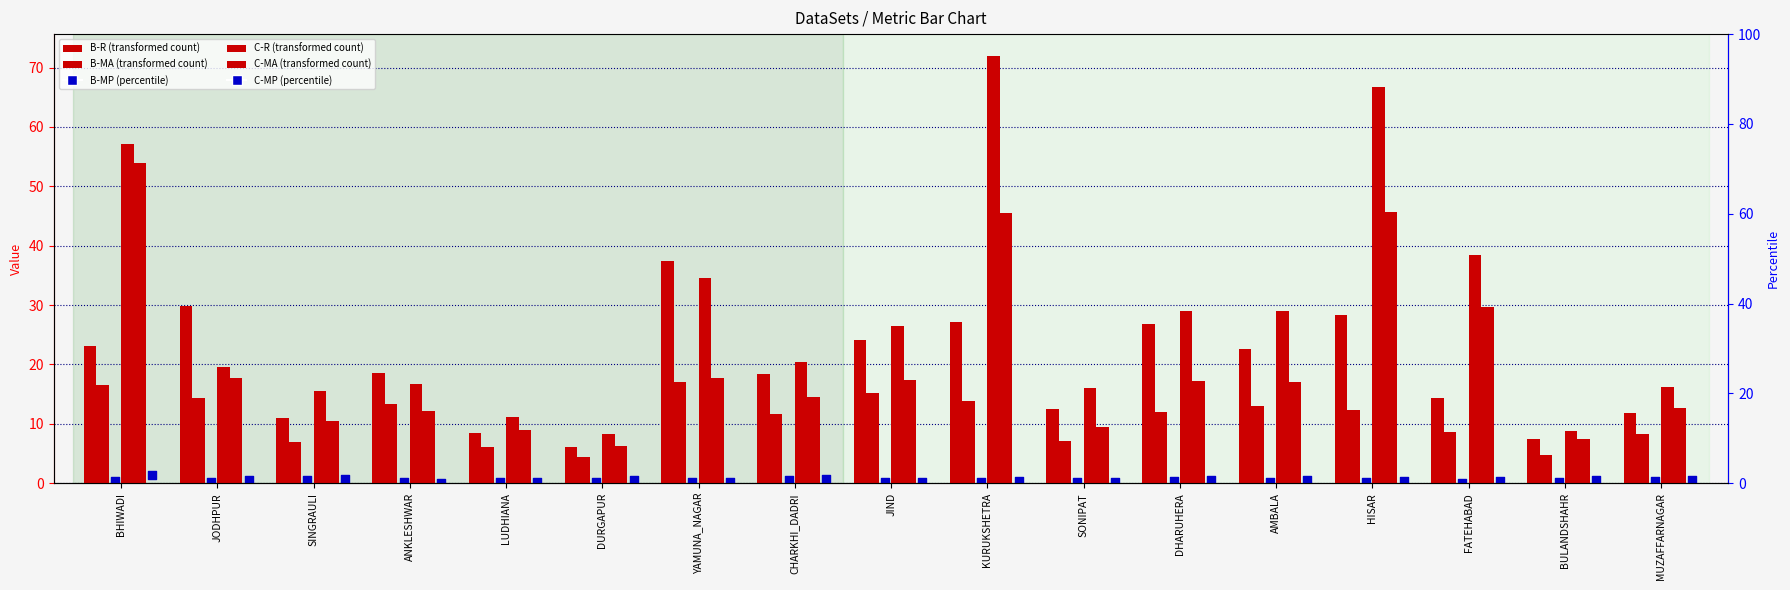

Is the value of B-MP at JIND greater than the value of C-R at KURUKSHETRA?

No